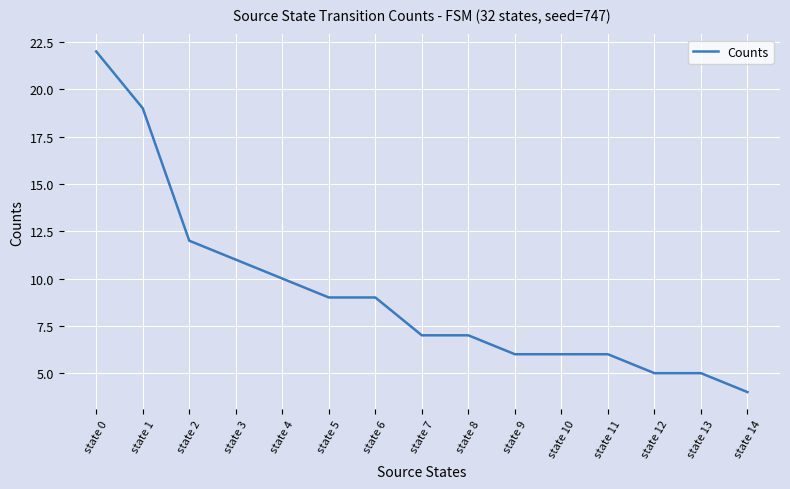

Reading right to left, transcribe all the data shown in this chart.

4	5	5	6	6	6	7	7	9	9	10	11	12	19	22